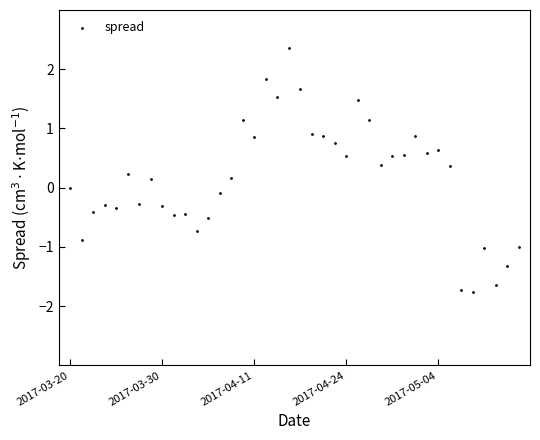

What is the range of Y values (max minus min)?

4.1